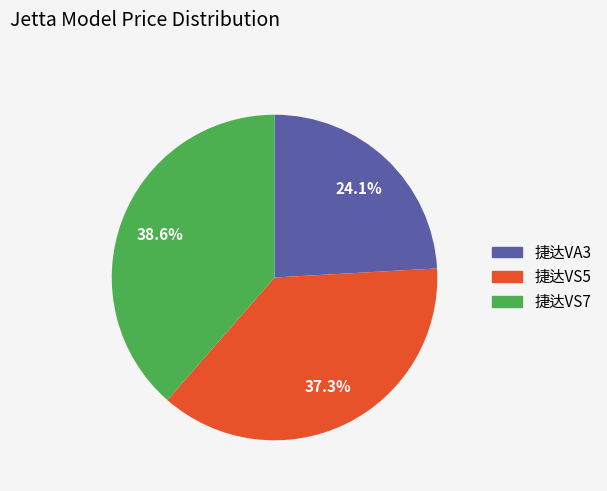

Is there a majority slice in this chart?

No